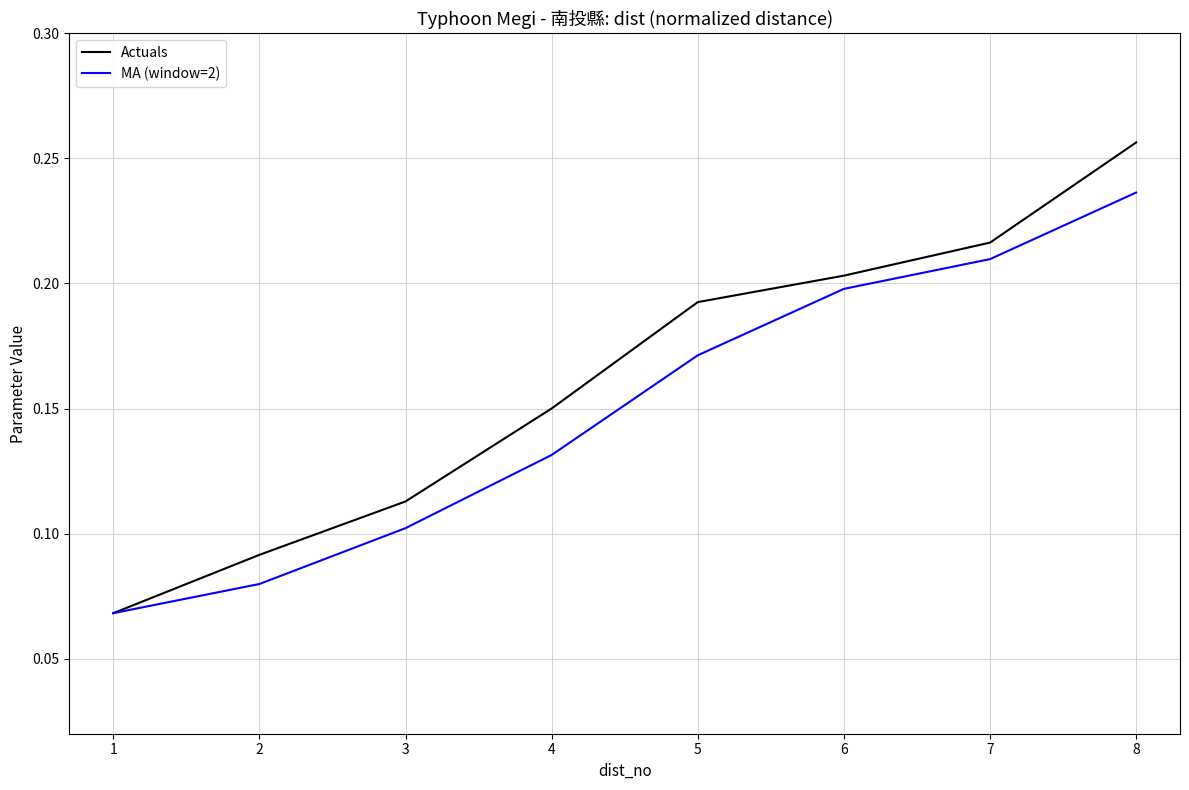

At which category does the chart reach its peak across all series?

8